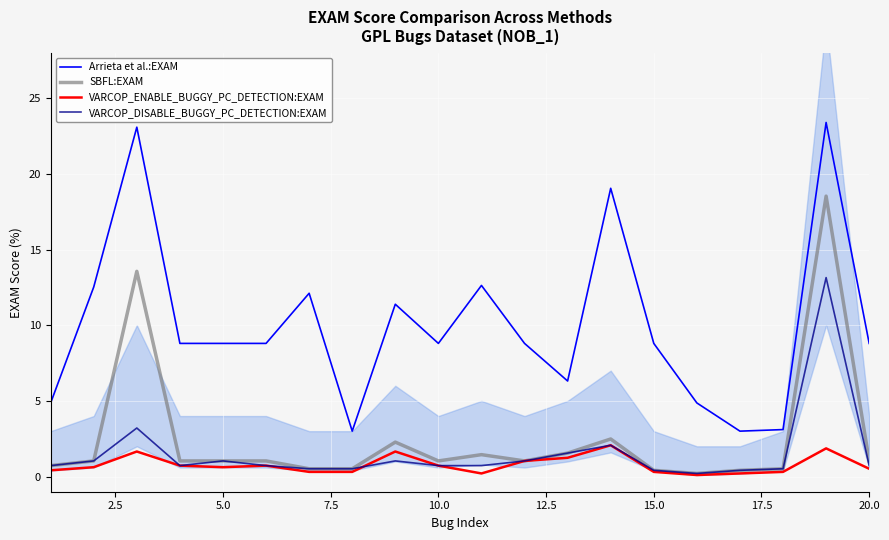

True or false: VARCOP_DISABLE_BUGGY_PC_DETECTION:EXAM has a value of 0.4 at 15.0.

True